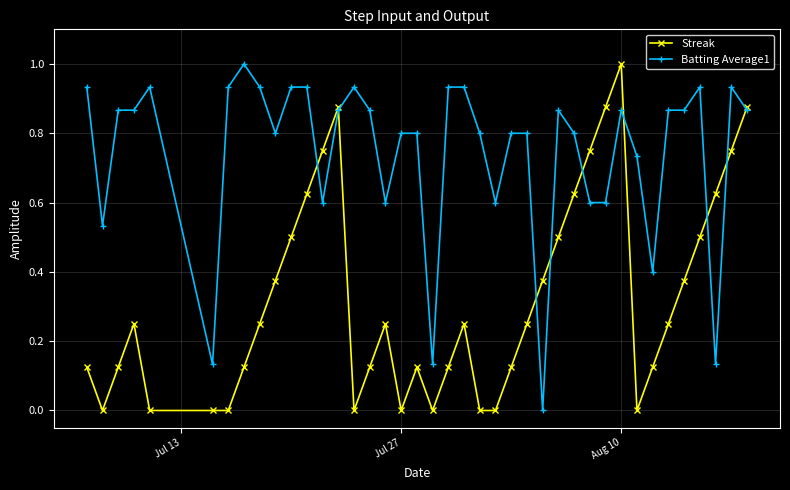

List the series in order of their overall mean, highest first.

Batting Average1, Streak